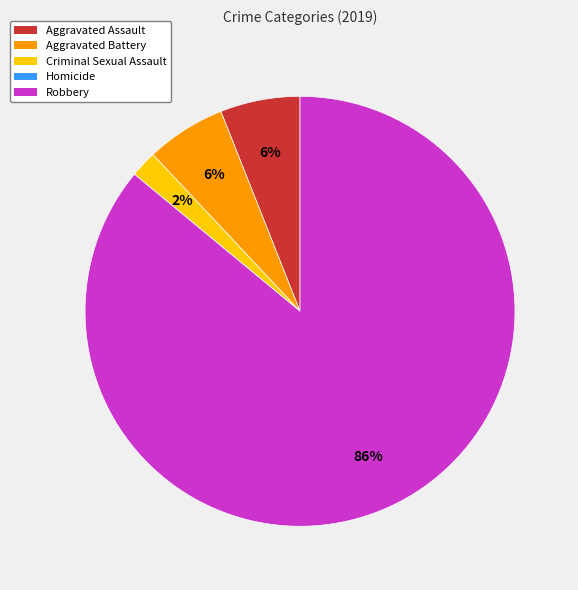

Which slice is the largest?

Robbery